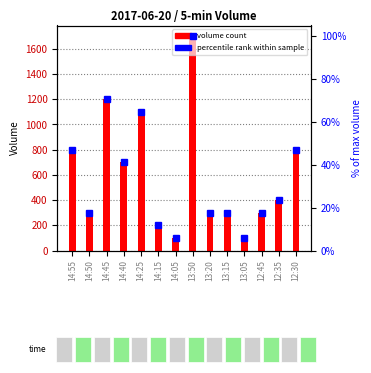

How many bars are there in total?

14